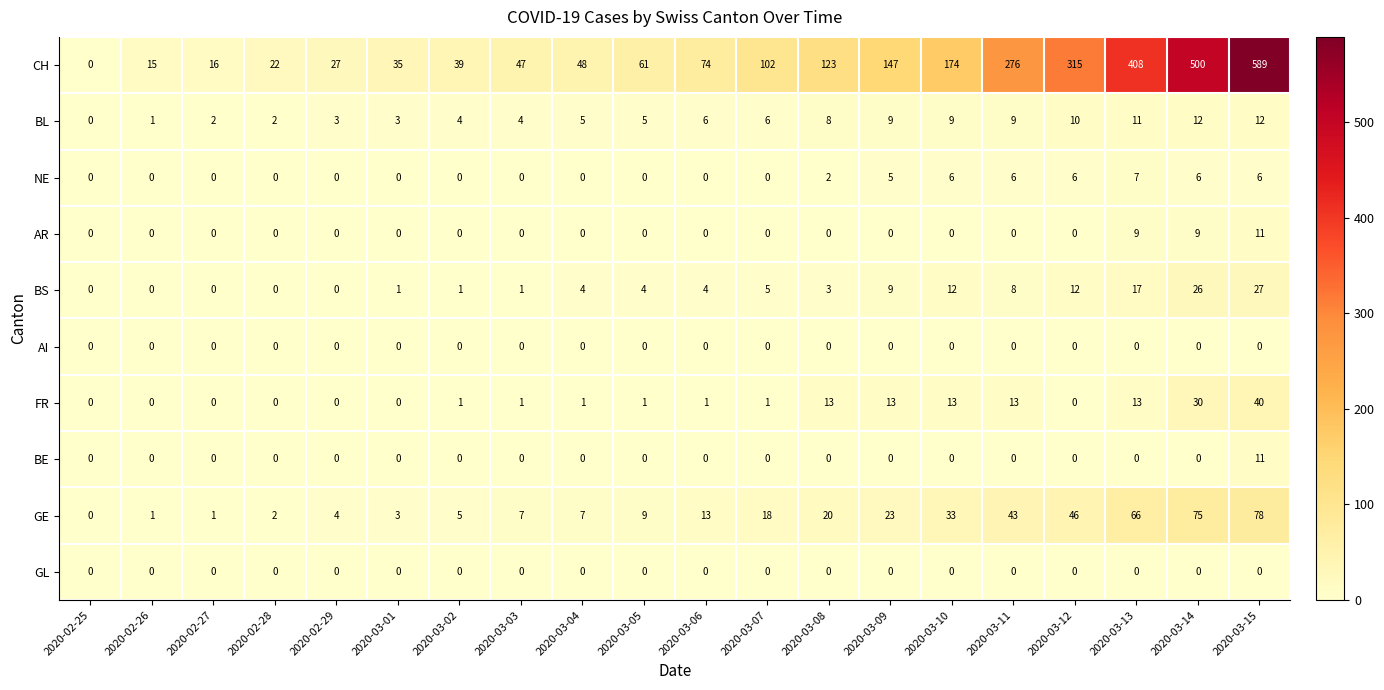

Which series changed the most between 2020-02-28 and 2020-03-07?

CH